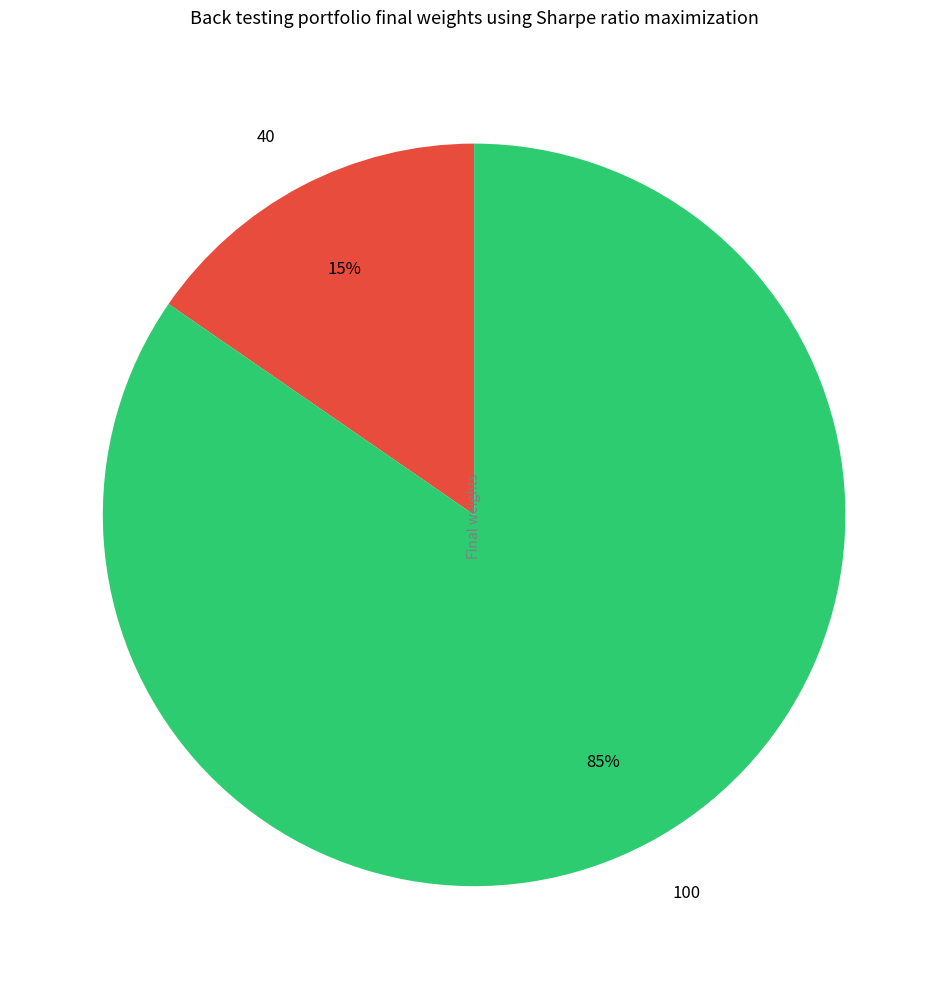

Is it true that 100 is 97% of the pie?

False